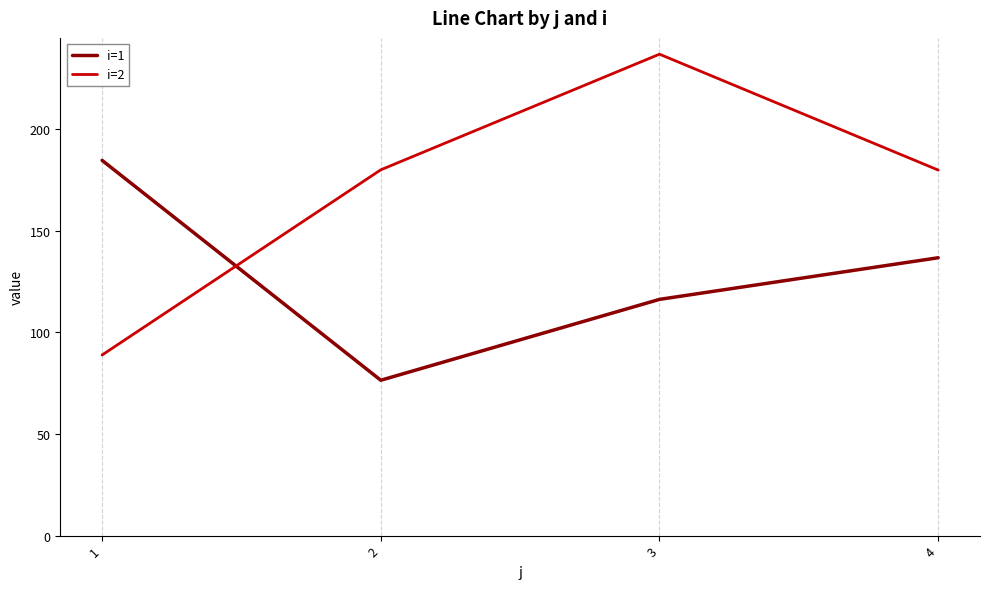

The i=2 series shows 236.7 at 3. True or false?

True